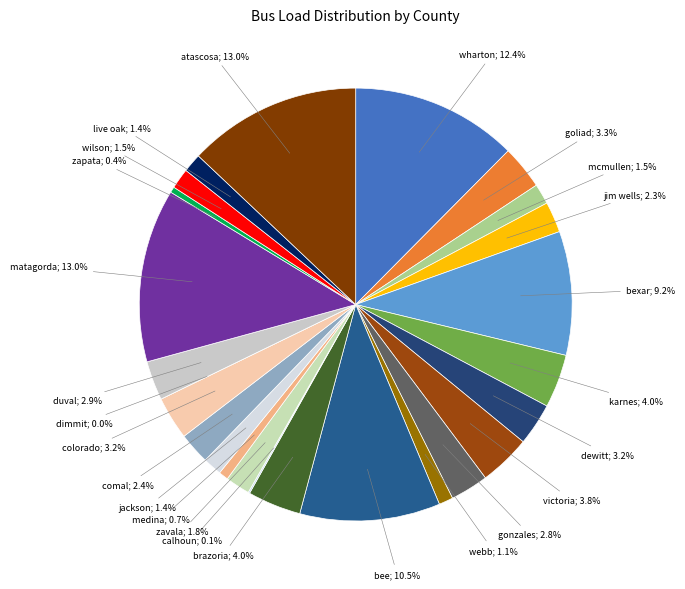

Does bexar account for over 50% of the chart?

No